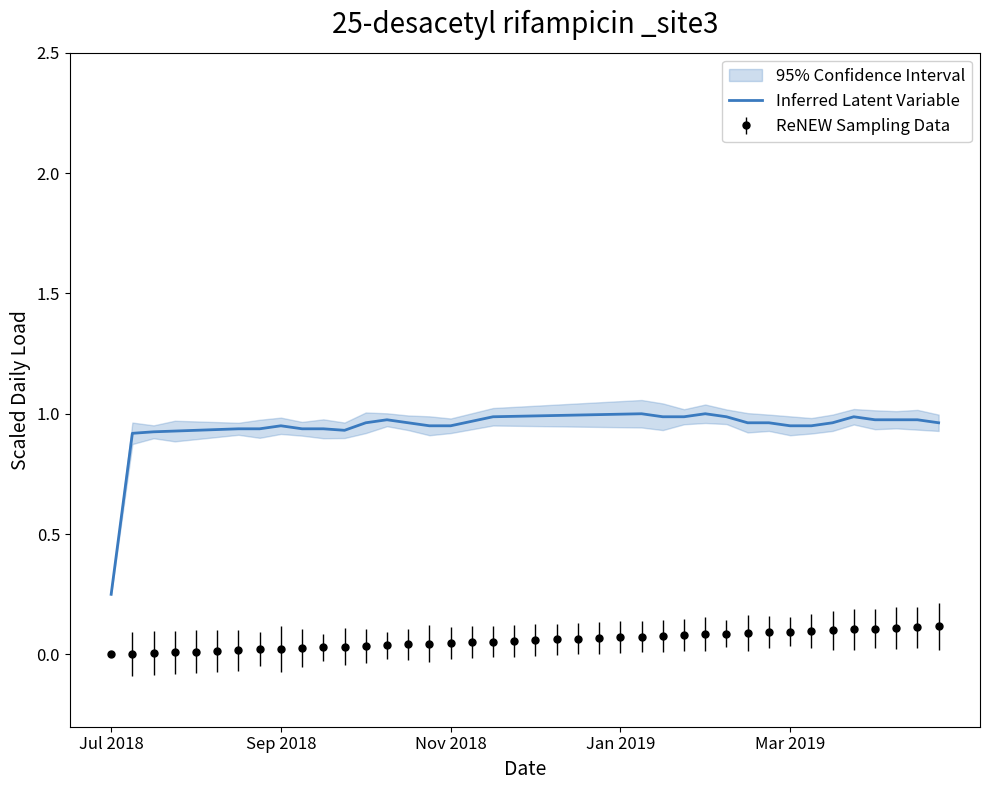

Where is the data nearest to the value 0?

Jul 2018